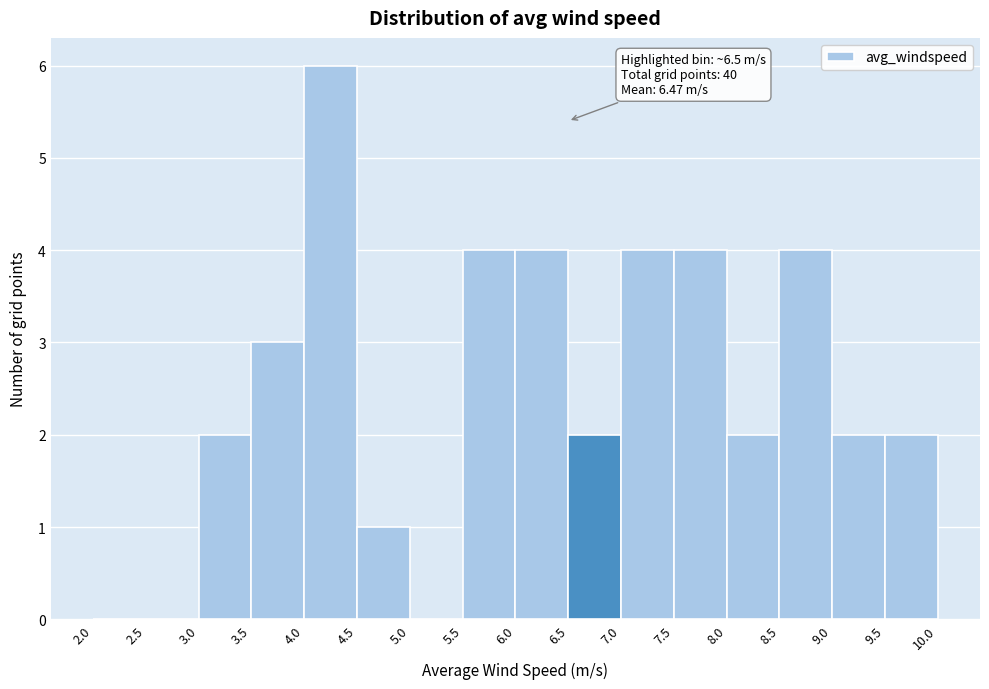

Which range on the x-axis has the tallest bar?

4.0 to 4.5